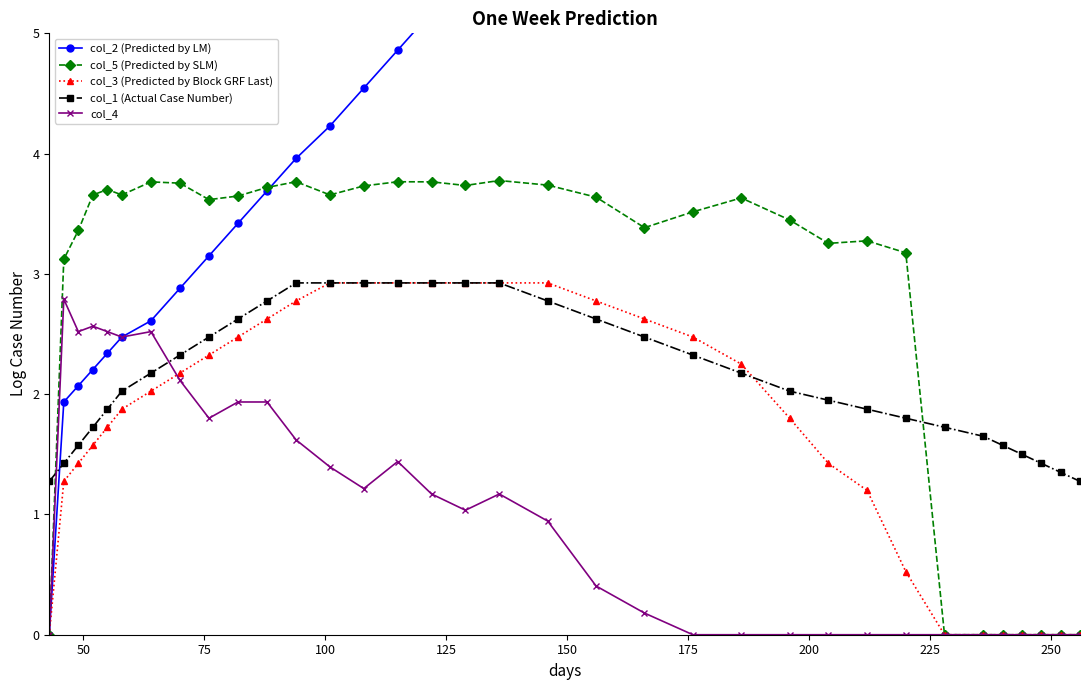

What is the lowest value of the col_1 (Actual Case Number) series?

1.3